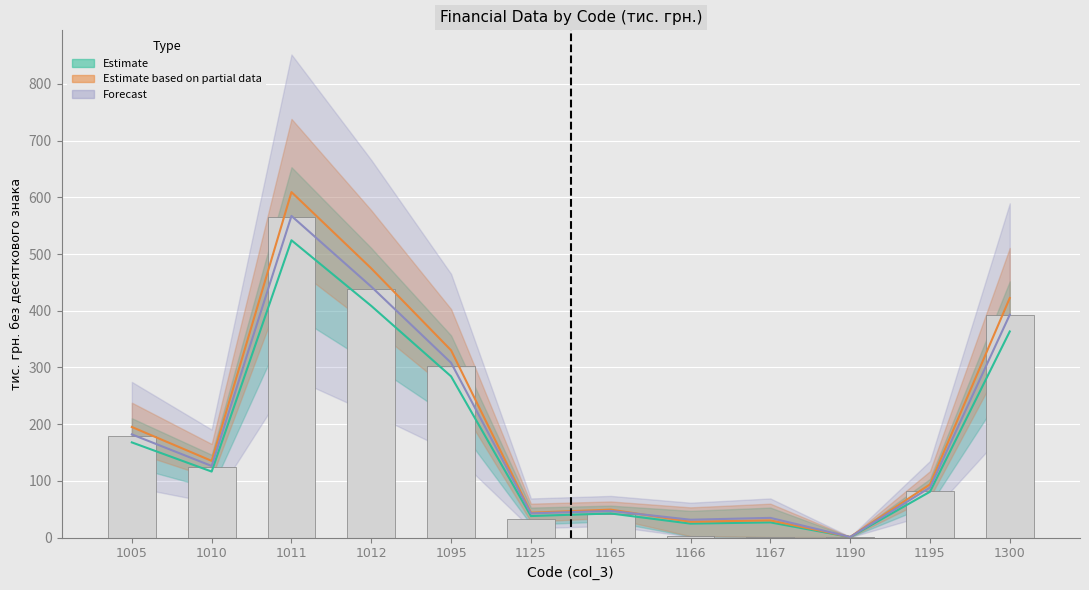

At which category does the chart reach its minimum across all series?

1190